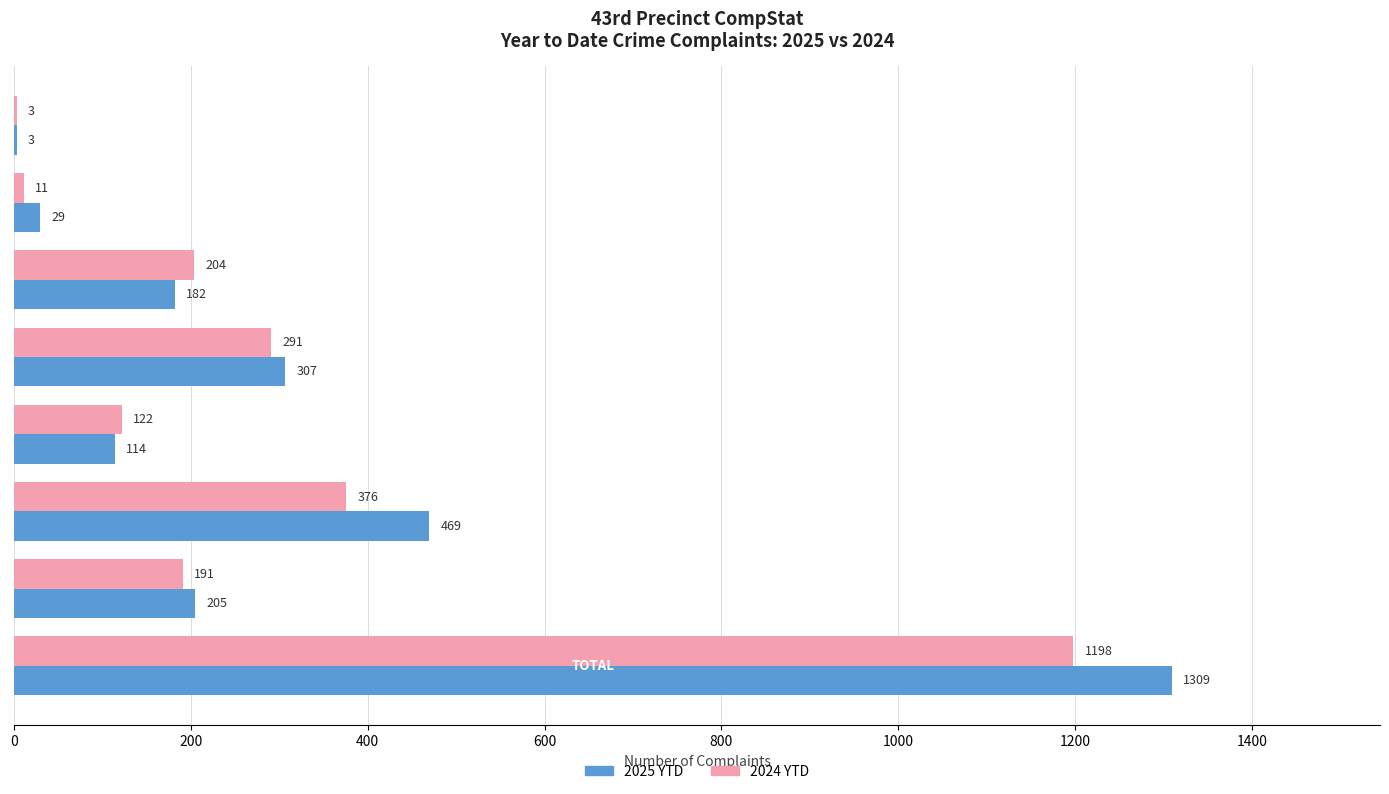

What are all the series names shown in the legend?

2025 YTD, 2024 YTD